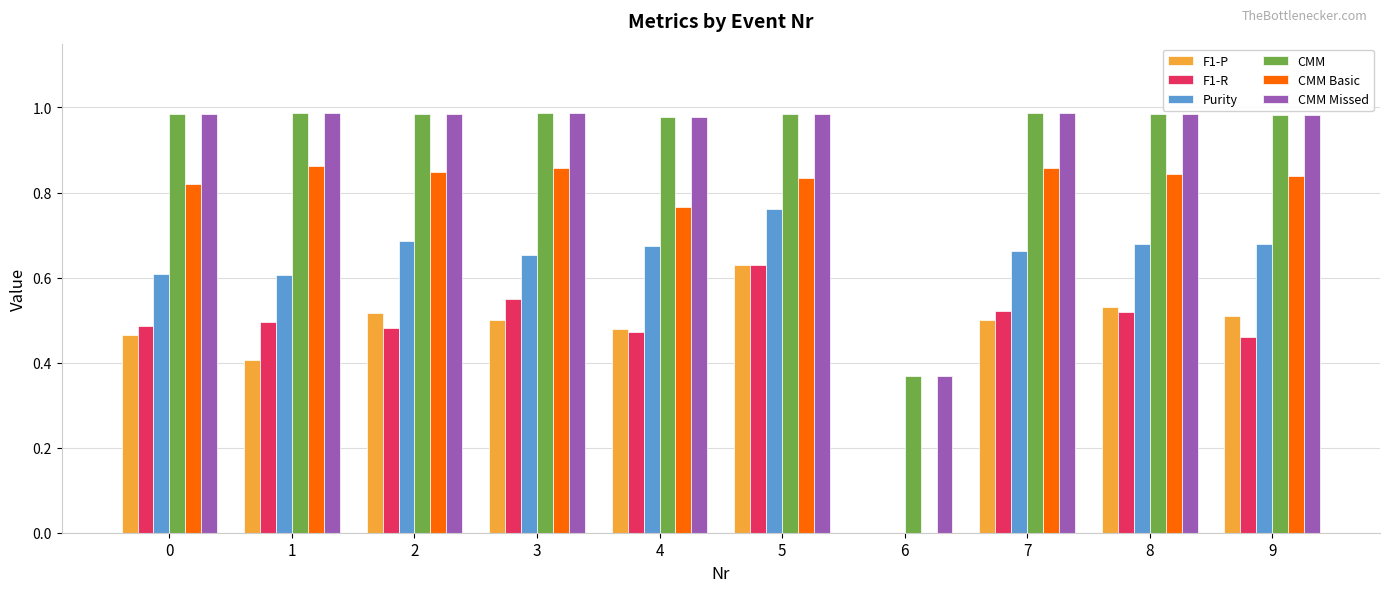

The value of F1-R at 9 is 0.7. True or false?

False